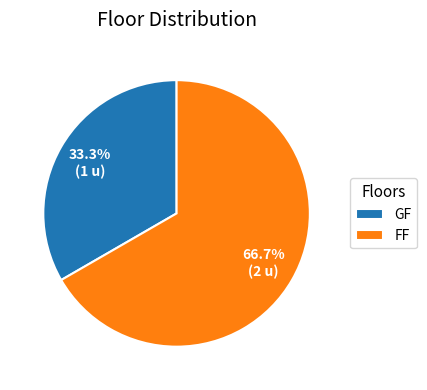

How many segments does this pie chart have?

2